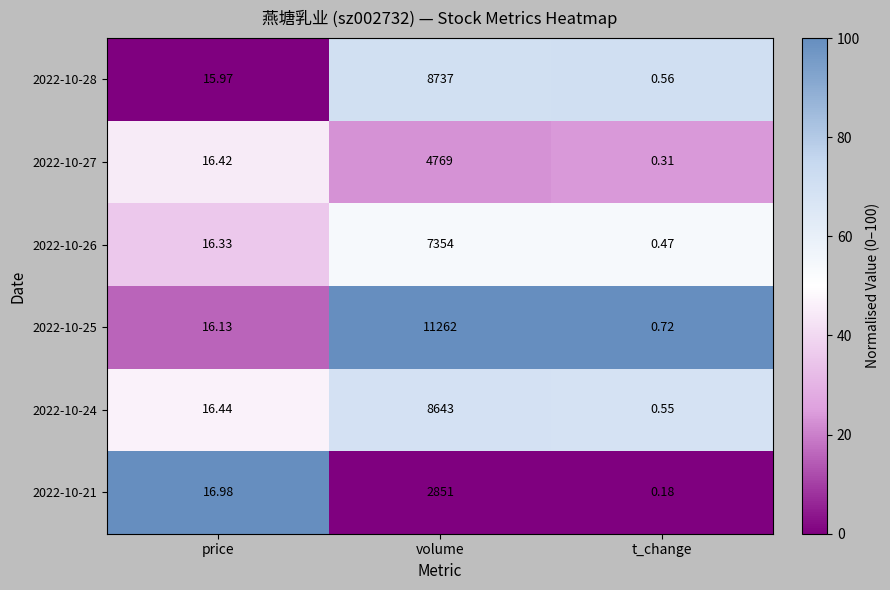

What is the total value across all series at t_change?

2.8